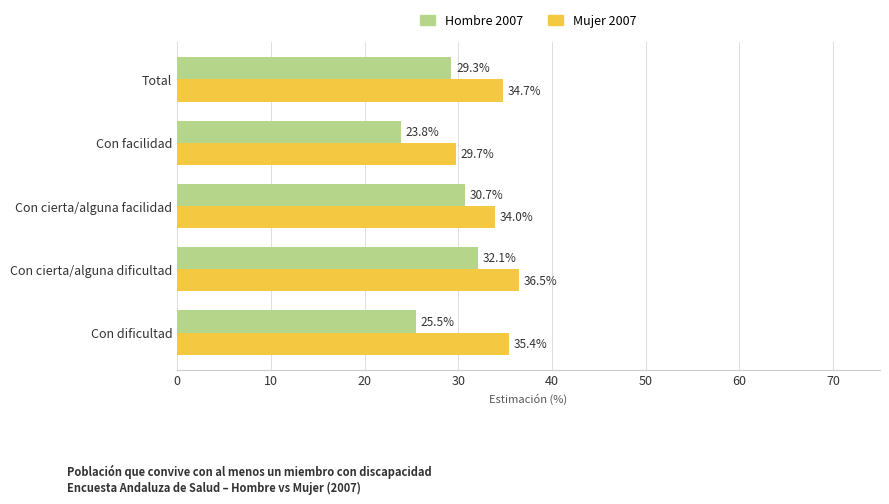

What are all the series names shown in the legend?

Hombre 2007, Mujer 2007